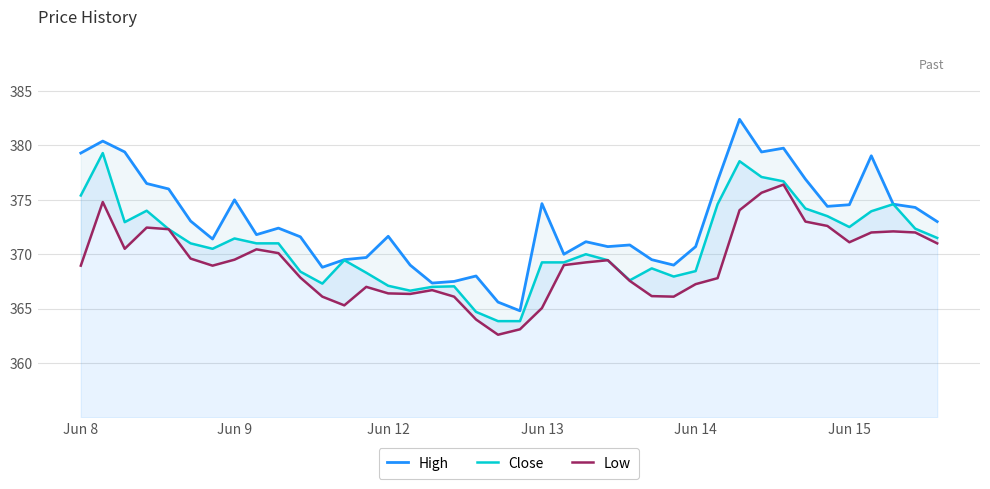

Reading left to right, transcribe all the data shown in this chart.

High: 379.3	380.4	379.4	376.5	376.0	373.0	371.4	375.0	371.8	372.4	371.6	368.8	369.5	369.7	371.6	369.0	367.4	367.5	368.0	365.6	364.8	374.6	370.0	371.1	370.7	370.9	369.5	369.0	370.7	376.8	382.4	379.4	379.8	376.9	374.4	374.5	379.0	374.6	374.3	373.0
Close: 375.4	379.3	373.0	374.0	372.3	371.0	370.5	371.5	371.0	371.0	368.4	367.3	369.5	368.3	367.1	366.6	367.0	367.0	364.7	363.9	363.9	369.2	369.2	370.0	369.5	367.6	368.7	368.0	368.5	374.6	378.5	377.1	376.7	374.2	373.5	372.5	374.0	374.6	372.4	371.5
Low: 369.0	374.8	370.5	372.5	372.3	369.6	369.0	369.5	370.5	370.1	367.9	366.1	365.3	367.0	366.4	366.4	366.7	366.1	364.0	362.6	363.1	365.0	369.0	369.2	369.5	367.5	366.1	366.1	367.2	367.8	374.0	375.6	376.4	373.0	372.6	371.1	372.0	372.1	372.0	371.0